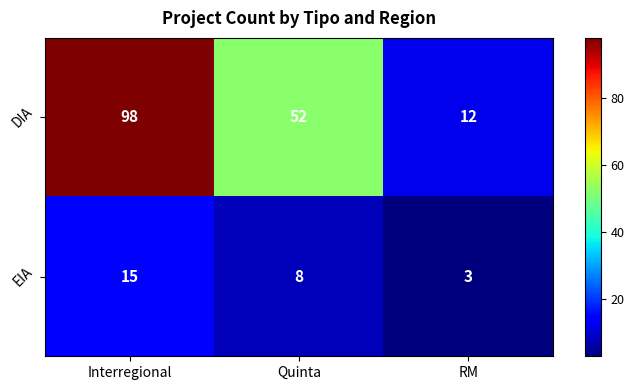

How many EIA values are between 3 and 15?

3